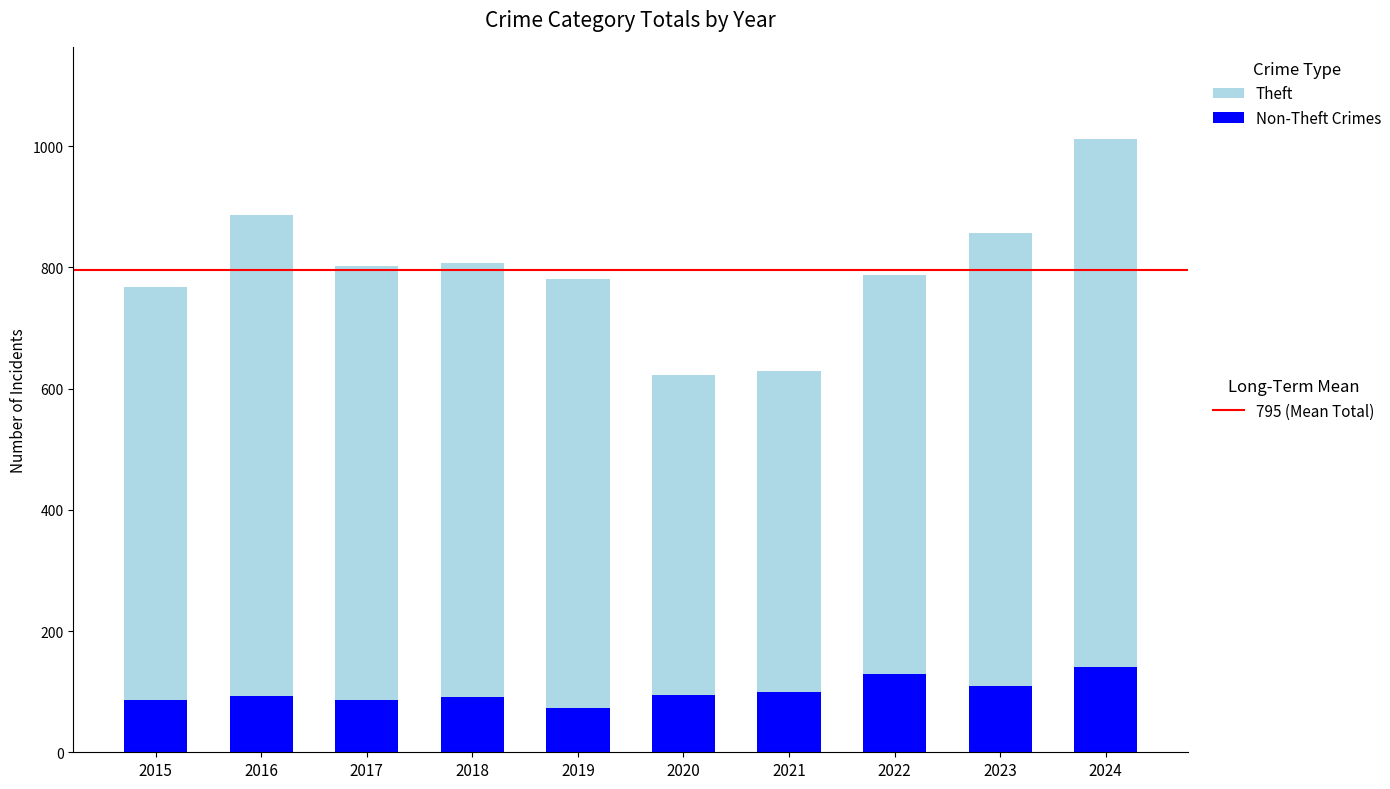

What is the total value across all series at 2021?

629